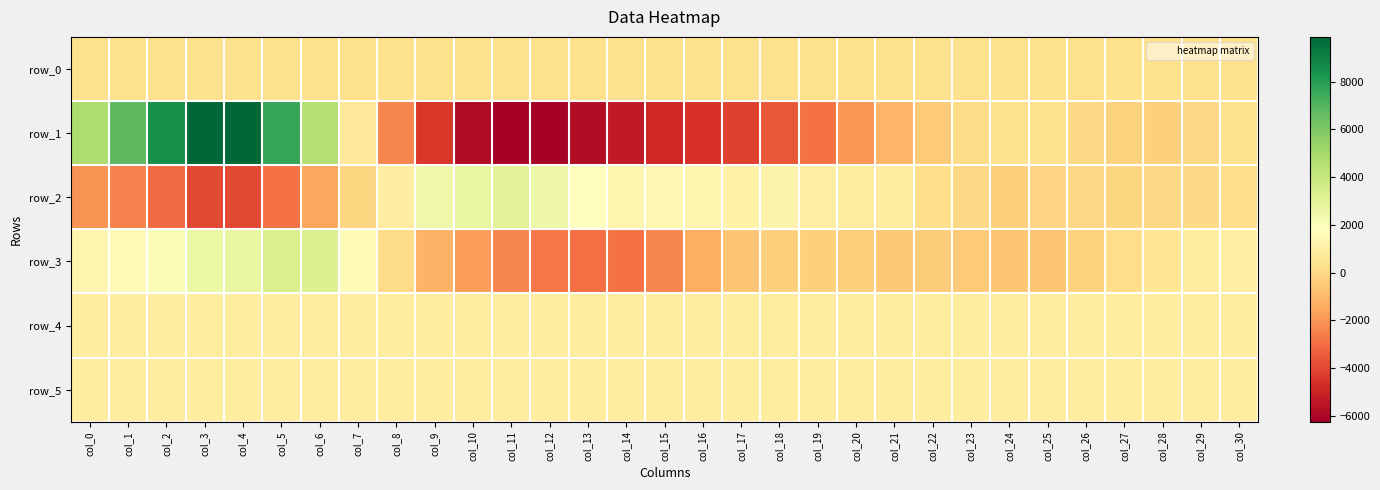

At how many categories does at least one series exceed 7885?

3